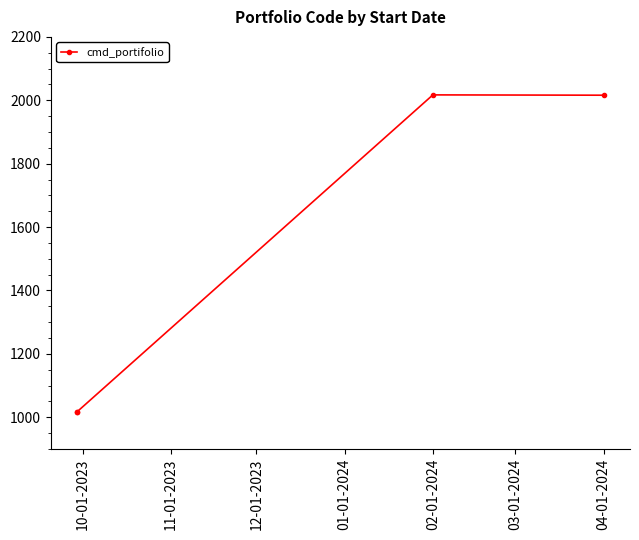

How many interior local peaks (higher than both neighbors) does the data have?

1